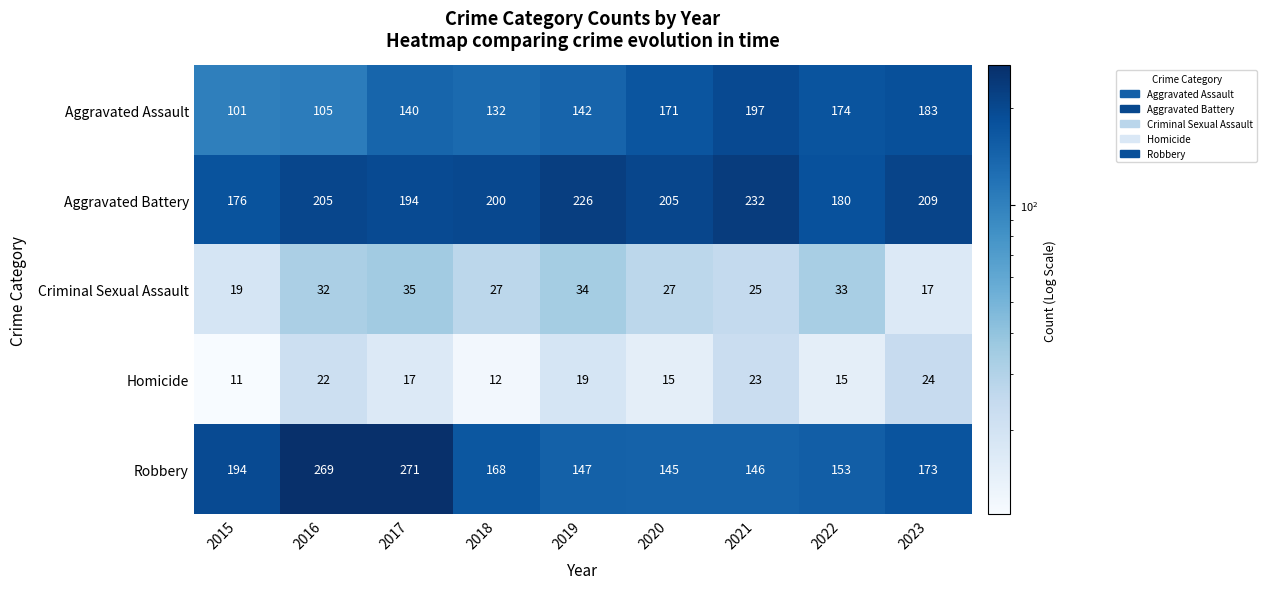

What is the maximum value shown in the chart?

271